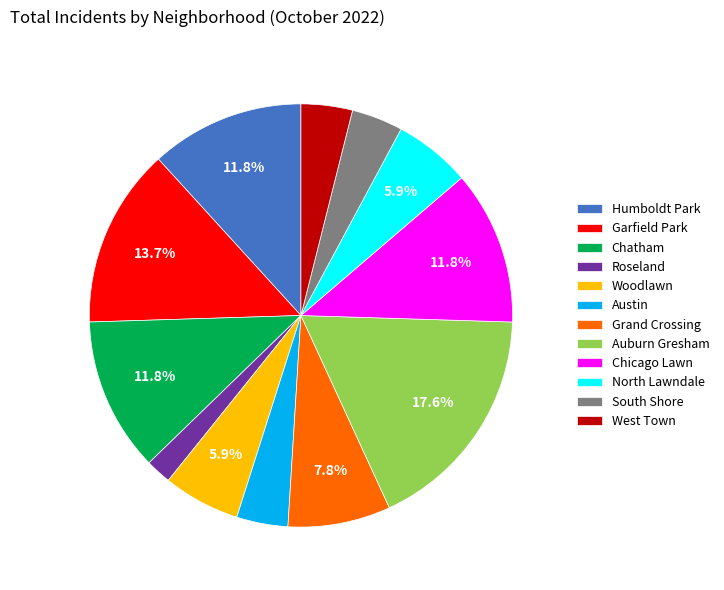

Combined, what portion of the pie is Chicago Lawn and Grand Crossing?

19.6%